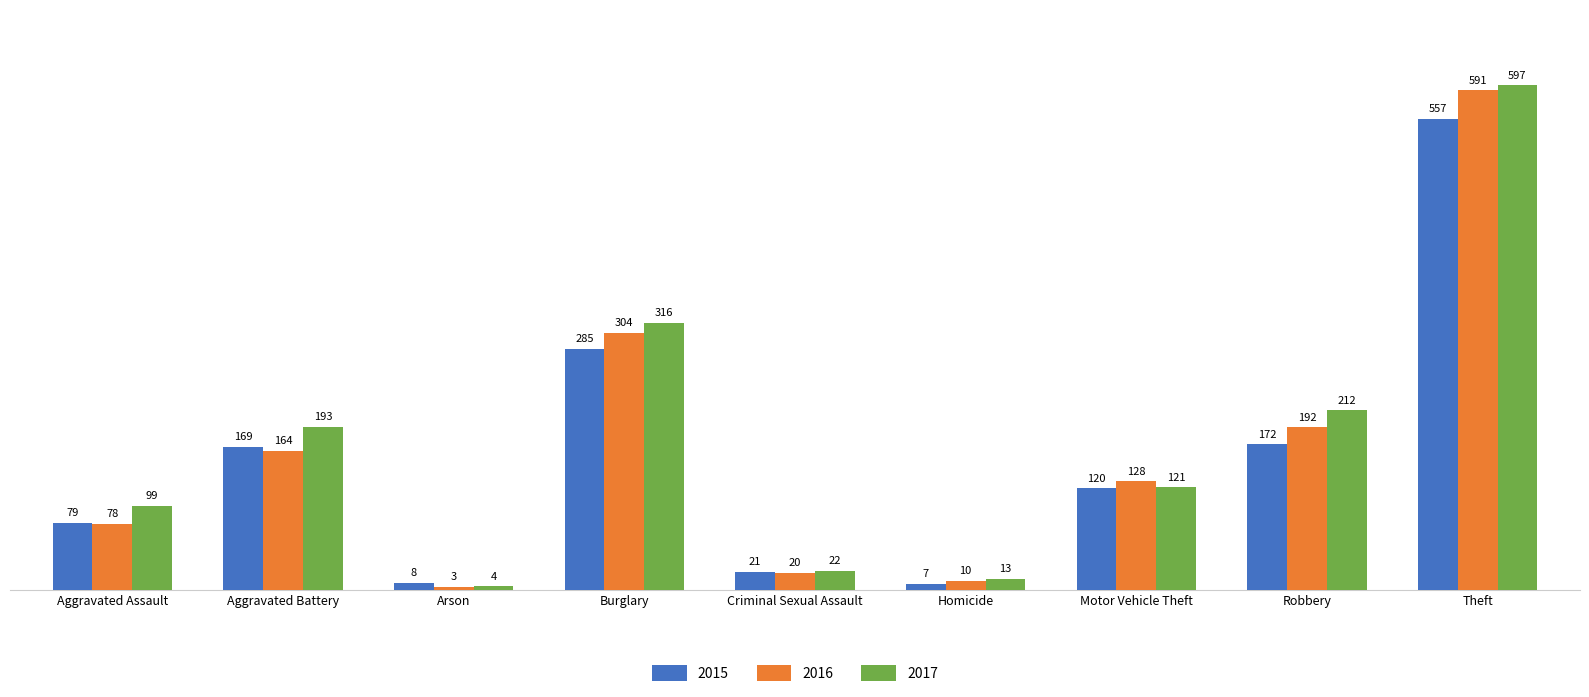

What are all the series names shown in the legend?

2015, 2016, 2017